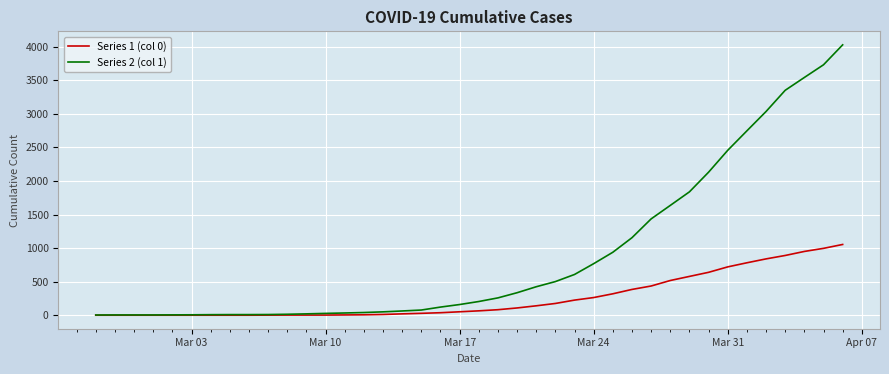

Rank the series by their maximum value, from lowest to highest.

Series 1 (col 0), Series 2 (col 1)